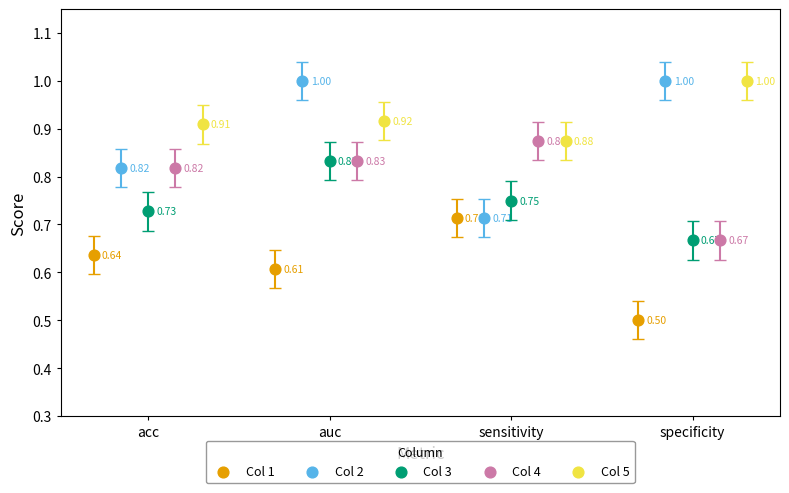

Which series reaches the minimum Y coordinate?

Col 1